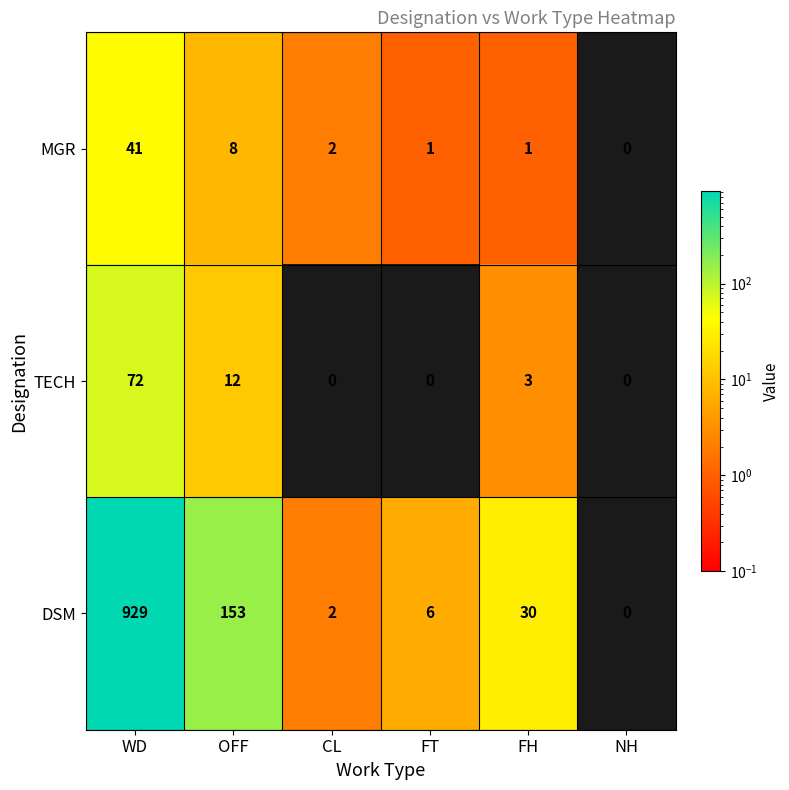

Which series has the largest range (max minus min)?

DSM